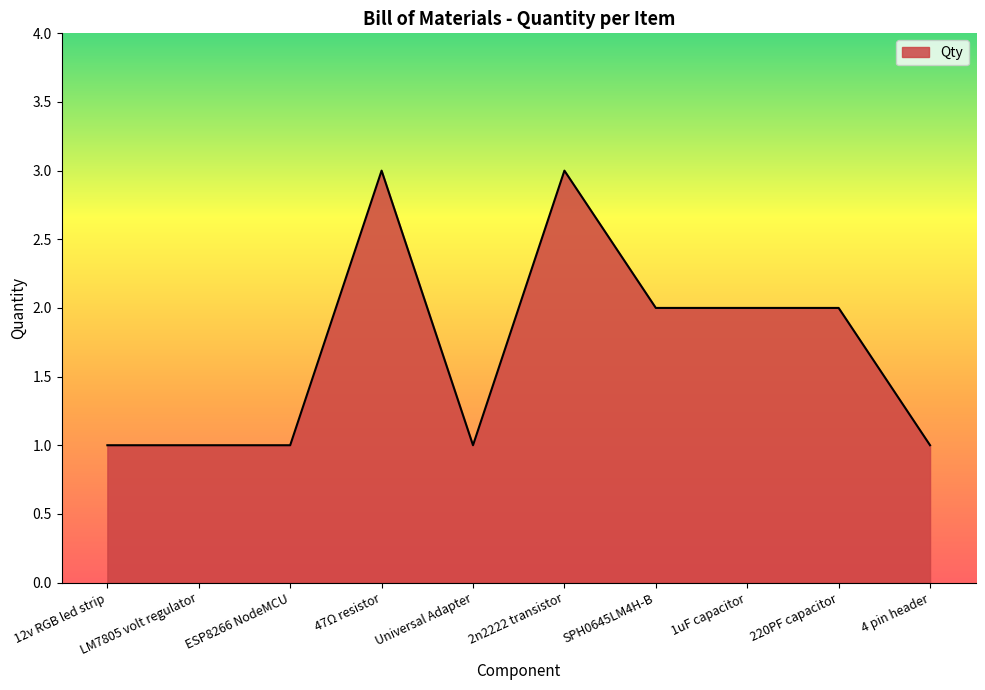

What is the greatest value displayed?

3